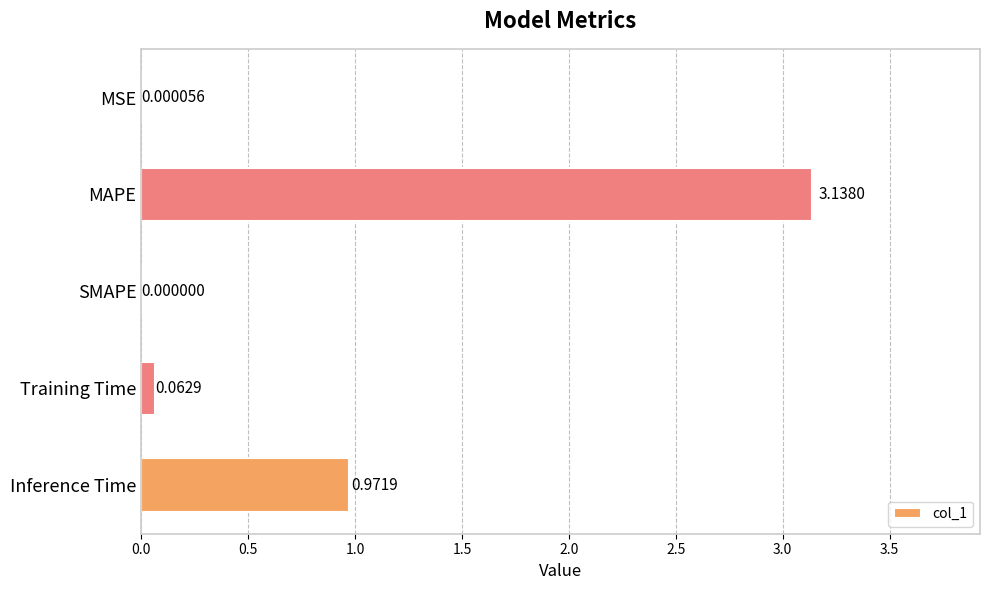

What is the sum of all values?

4.2